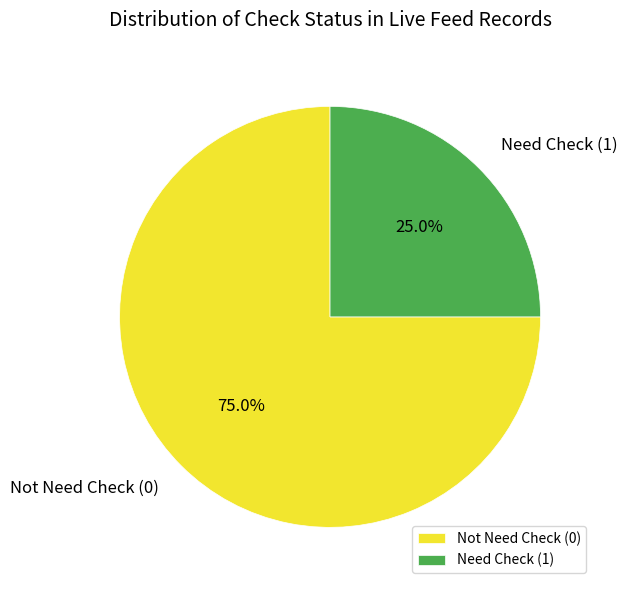

To the nearest percent, what is the average slice percentage?

50%